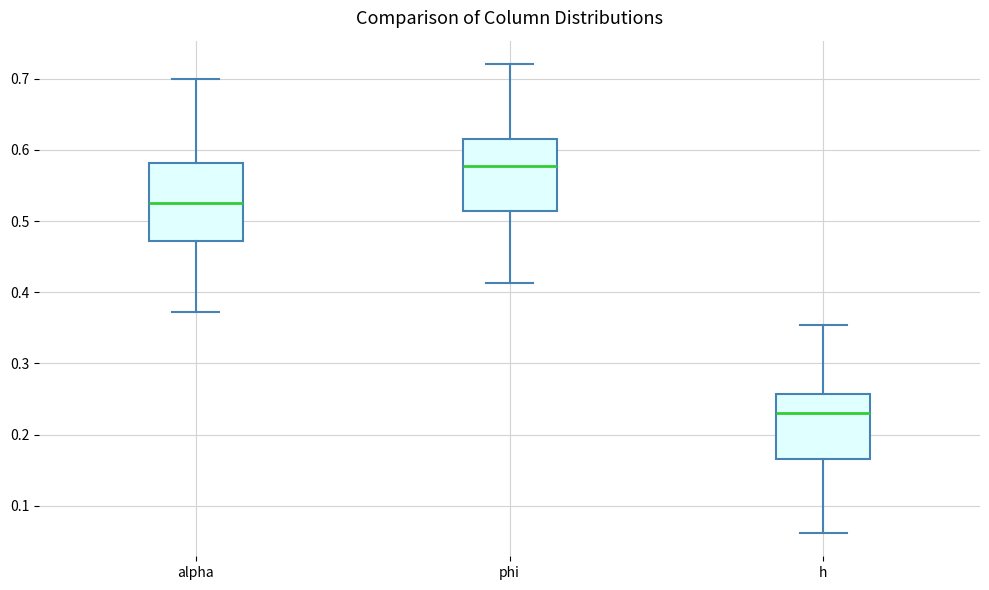

Reading left to right, transcribe this box plot: for each box, give where its median line is, the range the box spans, and where its two whiskers end, as read against the y-axis. The values are not printed on the chart, so give them approximately, as read against the axis.

alpha: median 0.53, box 0.47 to 0.58, whiskers 0.37 to 0.70
phi: median 0.58, box 0.51 to 0.62, whiskers 0.41 to 0.72
h: median 0.23, box 0.17 to 0.26, whiskers 0.06 to 0.35